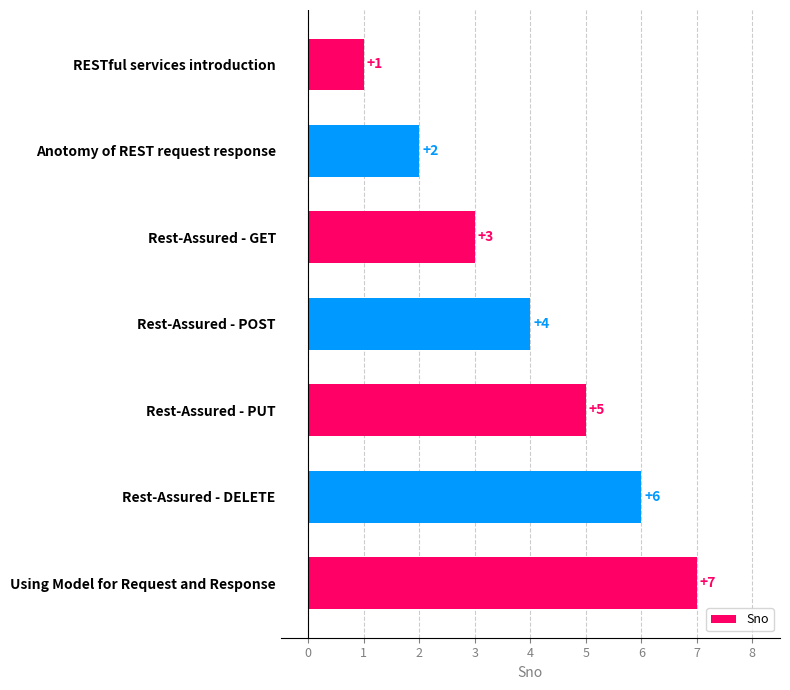

What is the value of the 5th bar from the top?

5